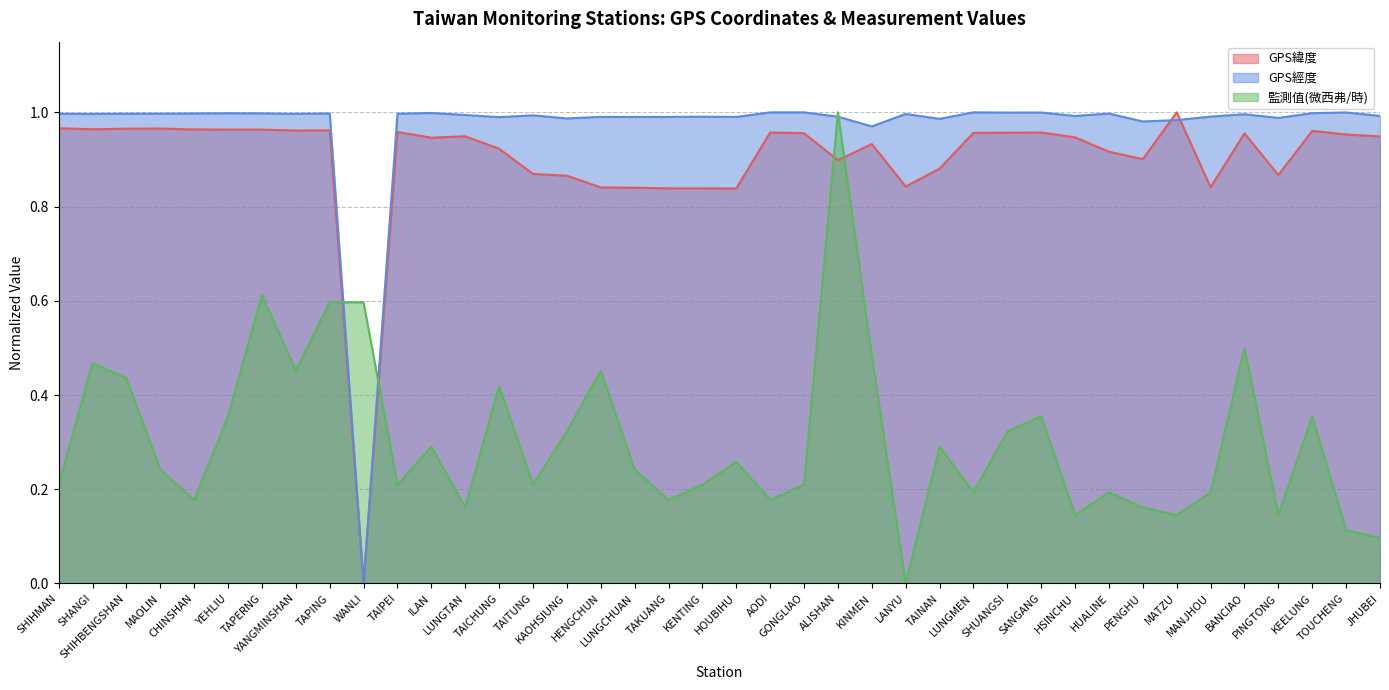

Which category has the highest value in the 監測值(微西弗/時) series?

ALISHAN